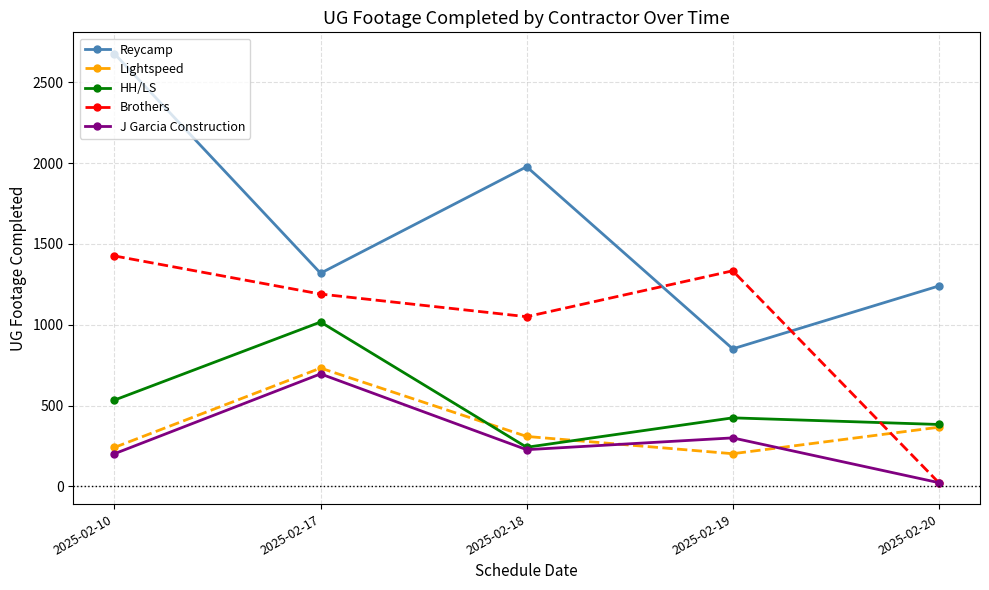

Which series has the widest spread of values?

Reycamp